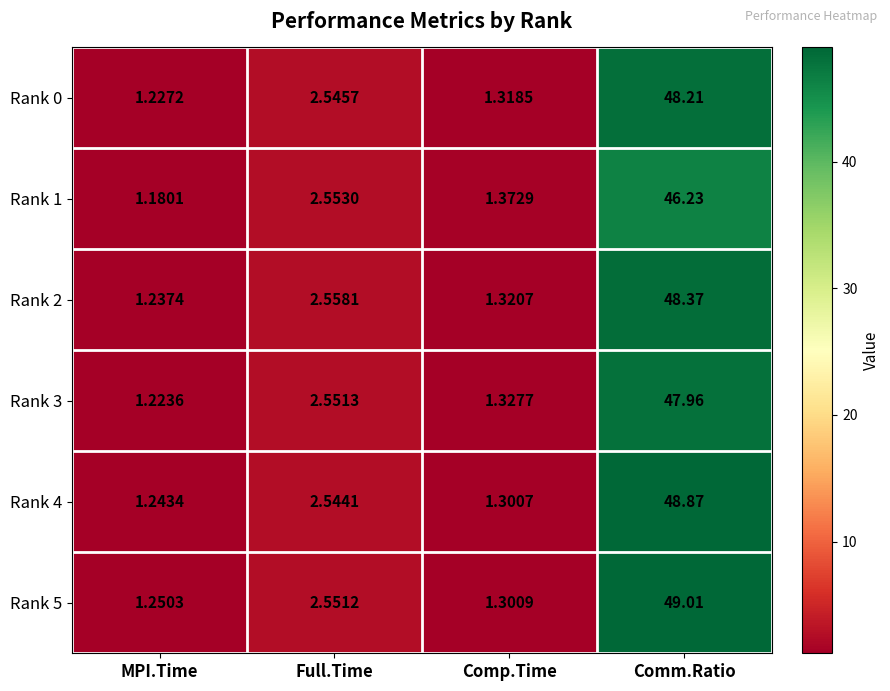

List the labels in order of Rank 1 value, smallest first.

MPI.Time, Comp.Time, Full.Time, Comm.Ratio